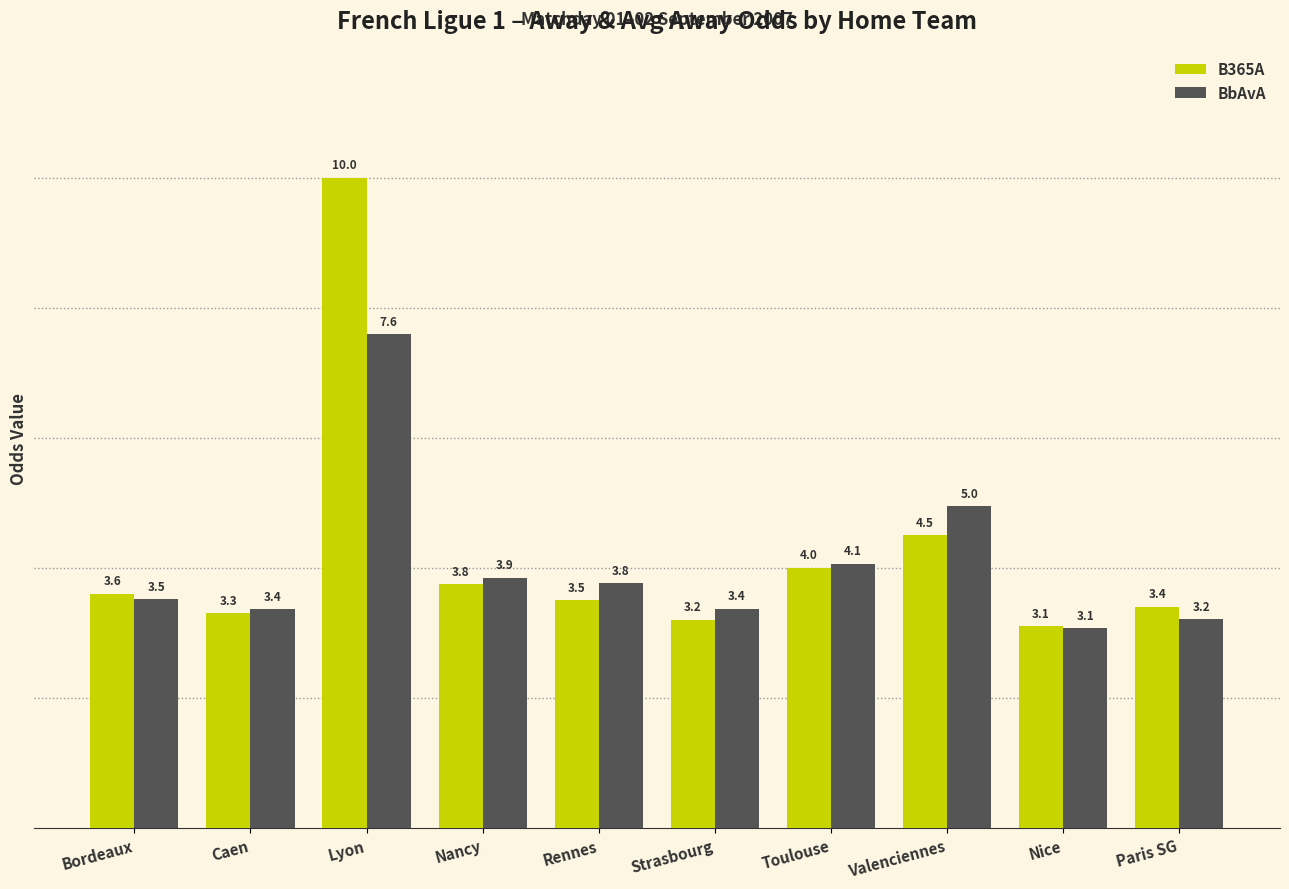

What are all the series names shown in the legend?

B365A, BbAvA